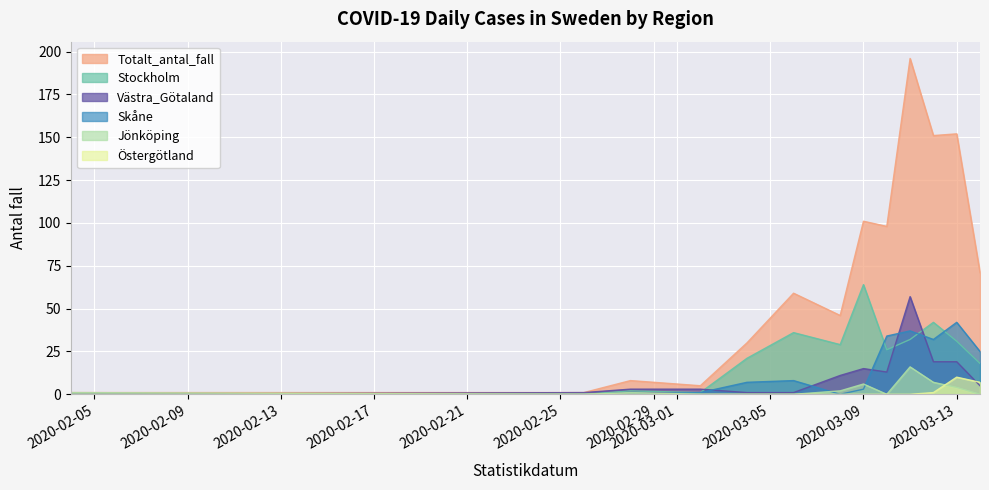

The Skåne series shows 1 at 2020-03-02. True or false?

True